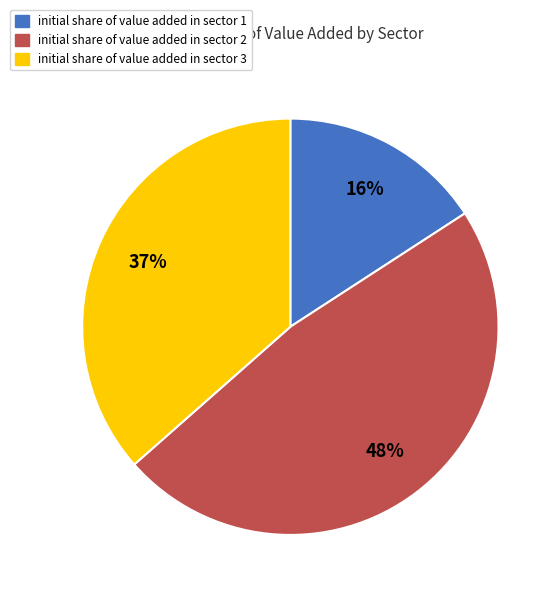

True or false: initial share of value added in sector 1 accounts for 16% of the total.

True